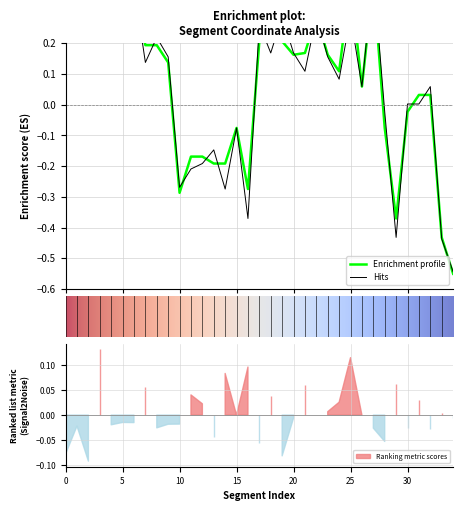

What is the total value across all series at 34?

-1.1